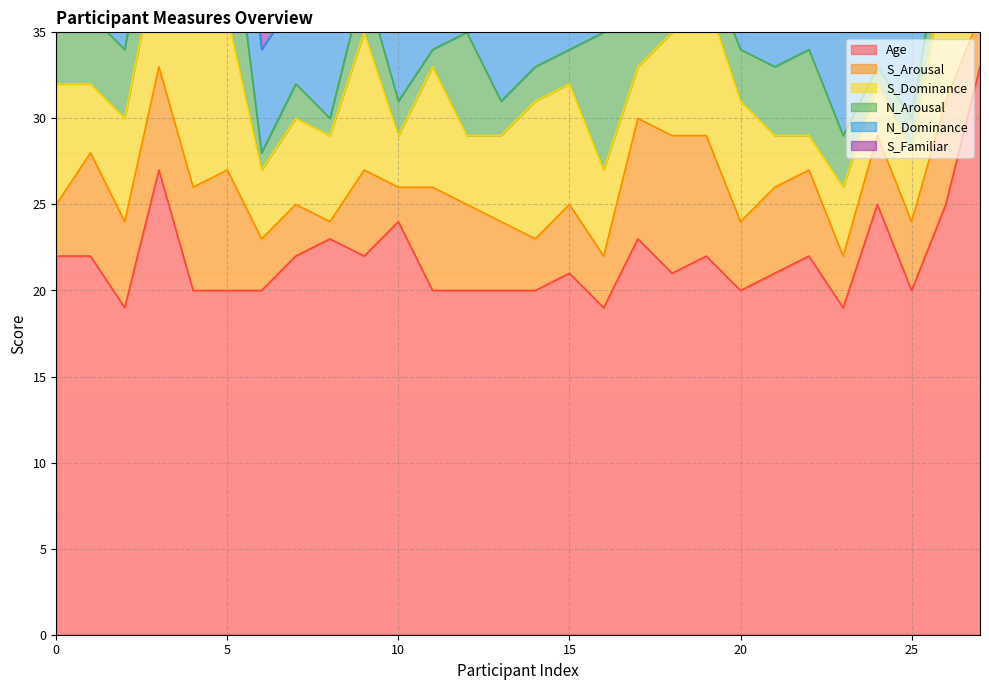

At which category does S_Familiar reach its first local valley?

5